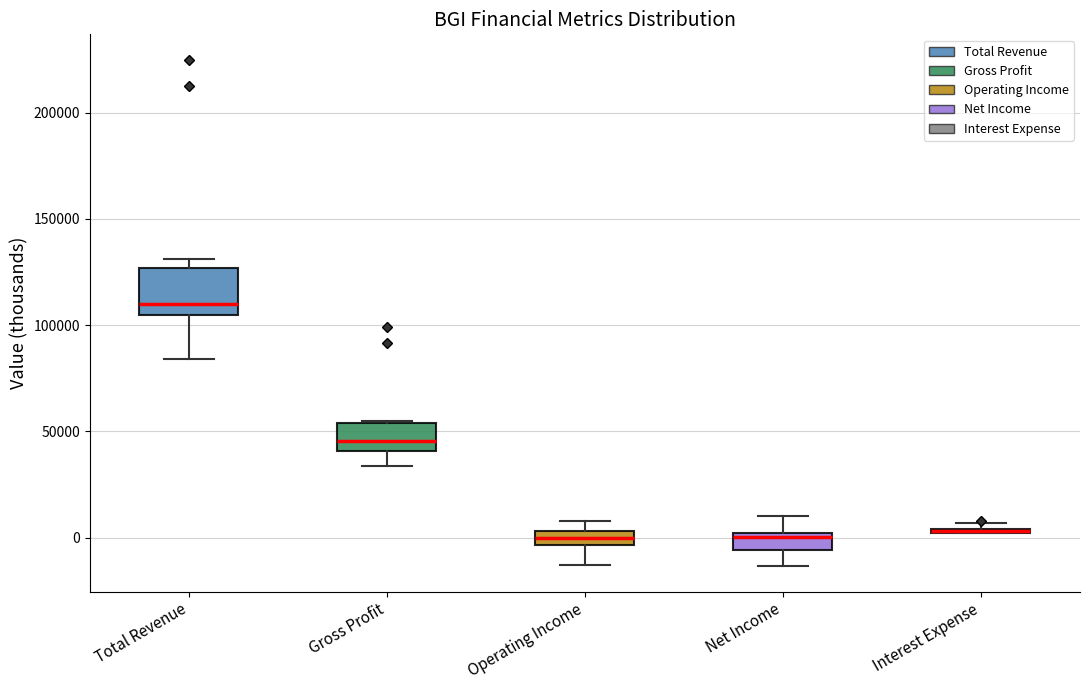

Which box is the tallest, from its lower edge to its upper edge?

Total Revenue